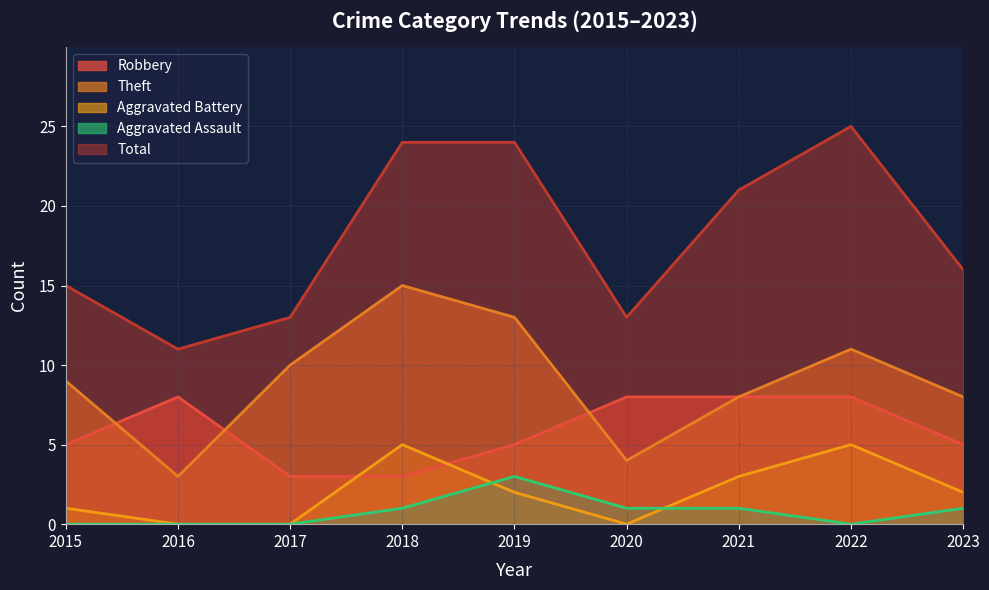

How many lines are shown in the chart?

5